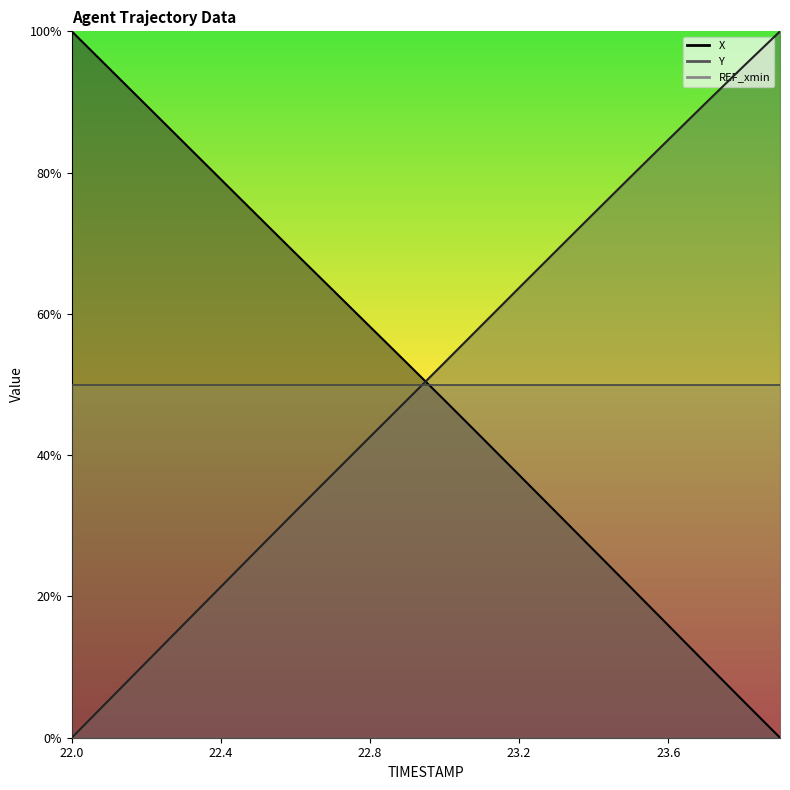

List the labels in order of Y value, largest first.

23.9, 23.8, 23.7, 23.6, 23.5, 23.4, 23.3, 23.2, 23.1, 23.0, 22.9, 22.8, 22.7, 22.6, 22.5, 22.4, 22.3, 22.2, 22.1, 22.0